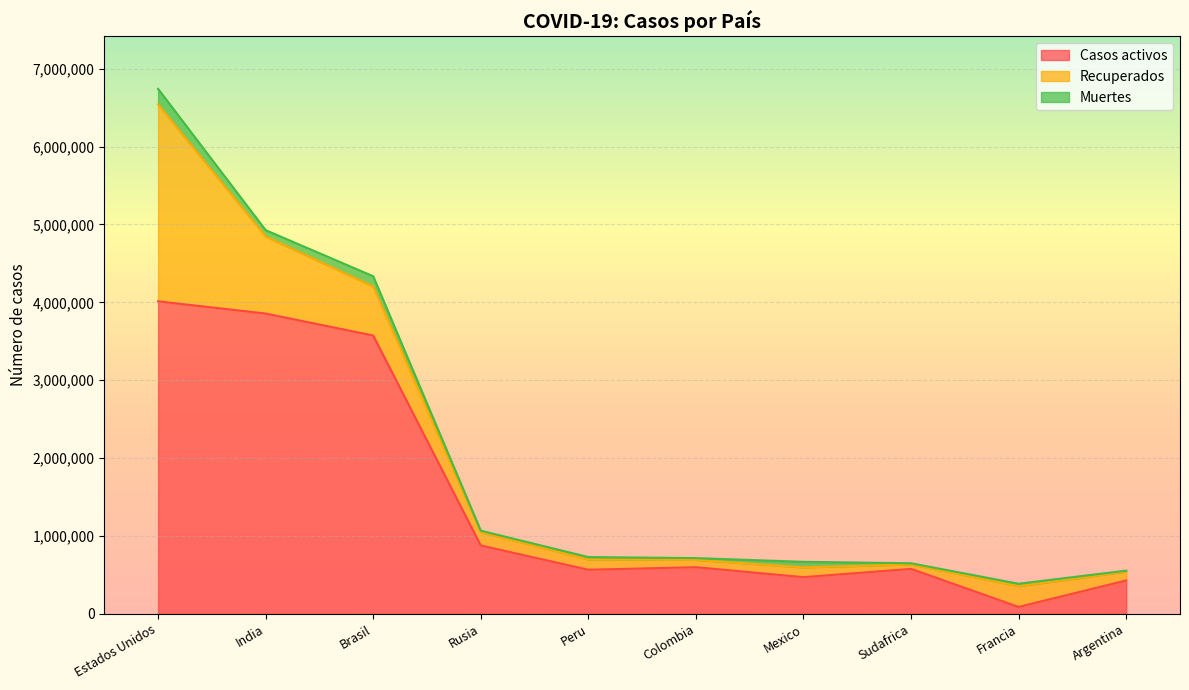

Rank the series at India from highest to lowest value.

Casos activos, Recuperados, Muertes